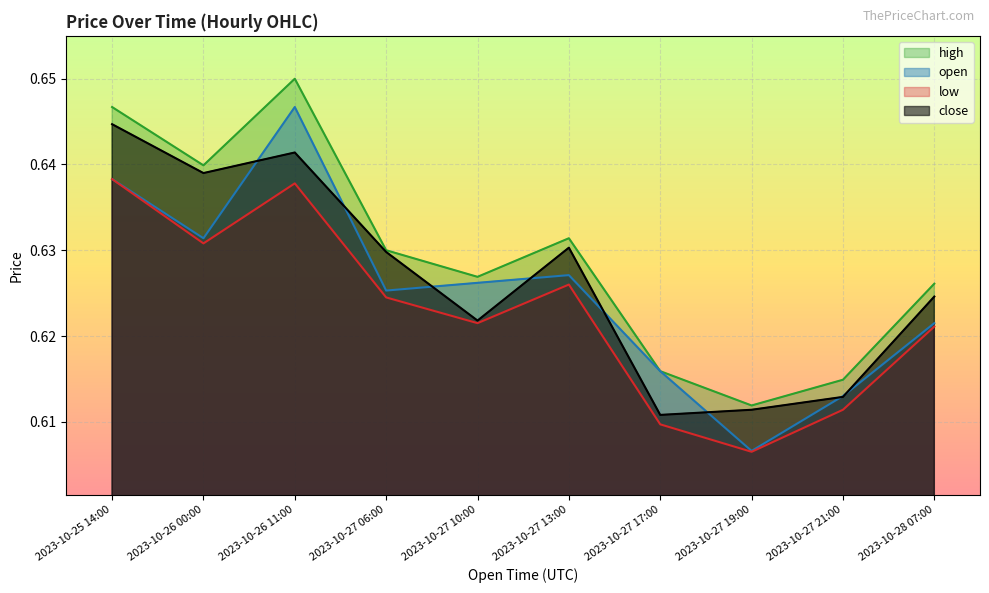

Between 2023-10-27 06:00 and 2023-10-27 10:00, which series saw the biggest shift?

close